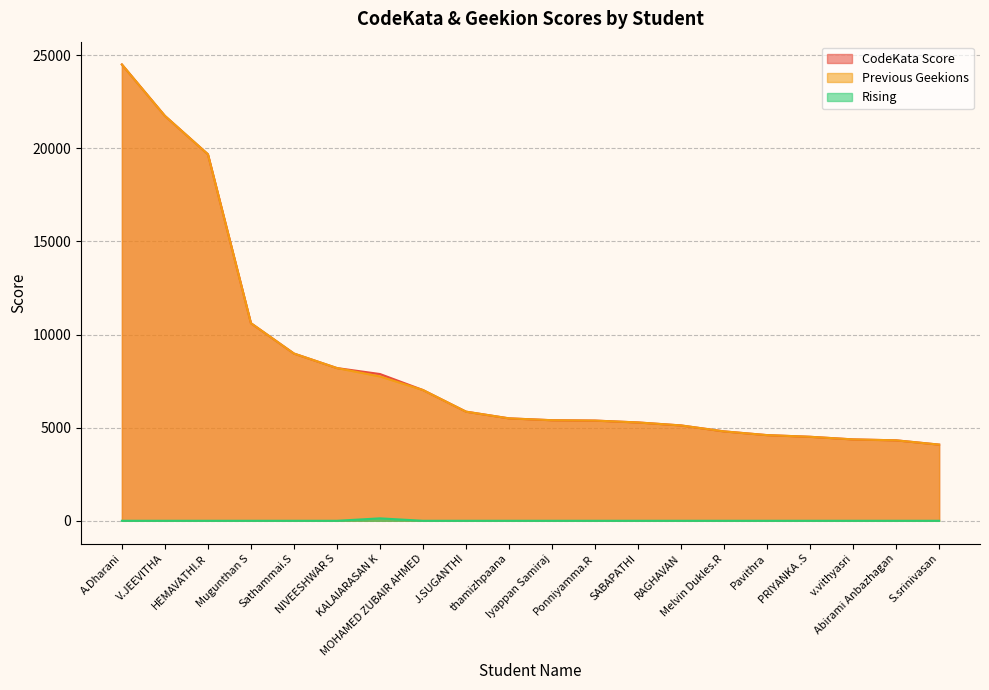

Reading left to right, what are all the values shown in this chart?

CodeKata Score: 24500	21740	19680	10610	8980	8200	7880	7020	5860	5500	5400	5380	5280	5120	4800	4600	4510	4370	4320	4090
Previous Geekions: 24500	21740	19680	10610	8980	8200	7750	7020	5860	5500	5400	5380	5280	5120	4800	4600	4510	4370	4320	4090
Rising: 0	0	0	0	0	0	130	0	0	0	0	0	0	0	0	0	0	0	0	0